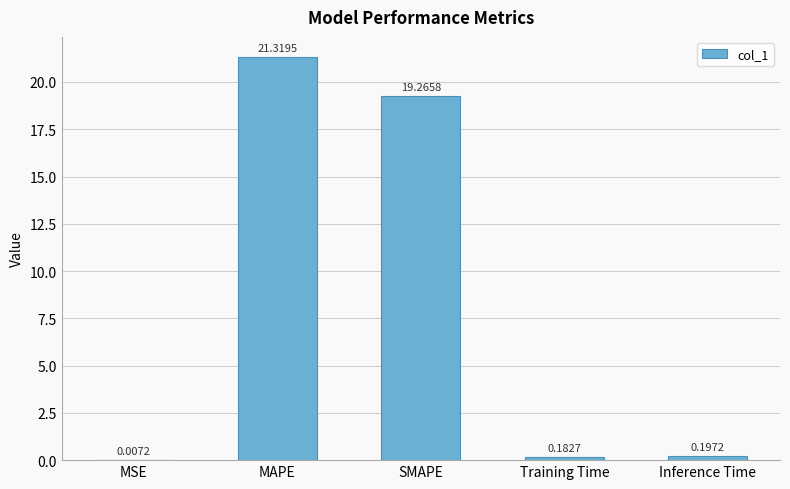

What is the change in value from MAPE to SMAPE?

-2.1